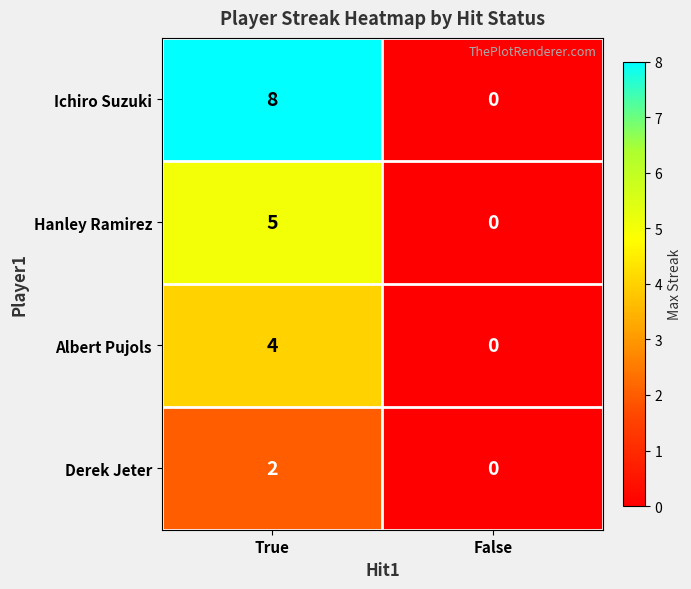

Which series has the largest total across all categories?

Ichiro Suzuki